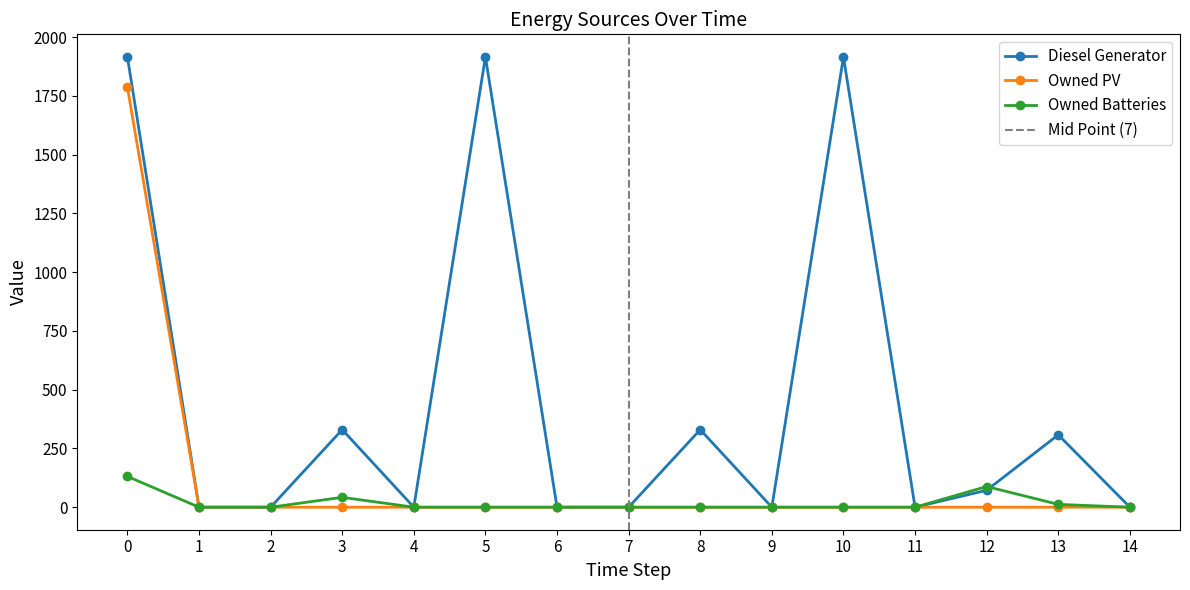

How many lines are shown in the chart?

3